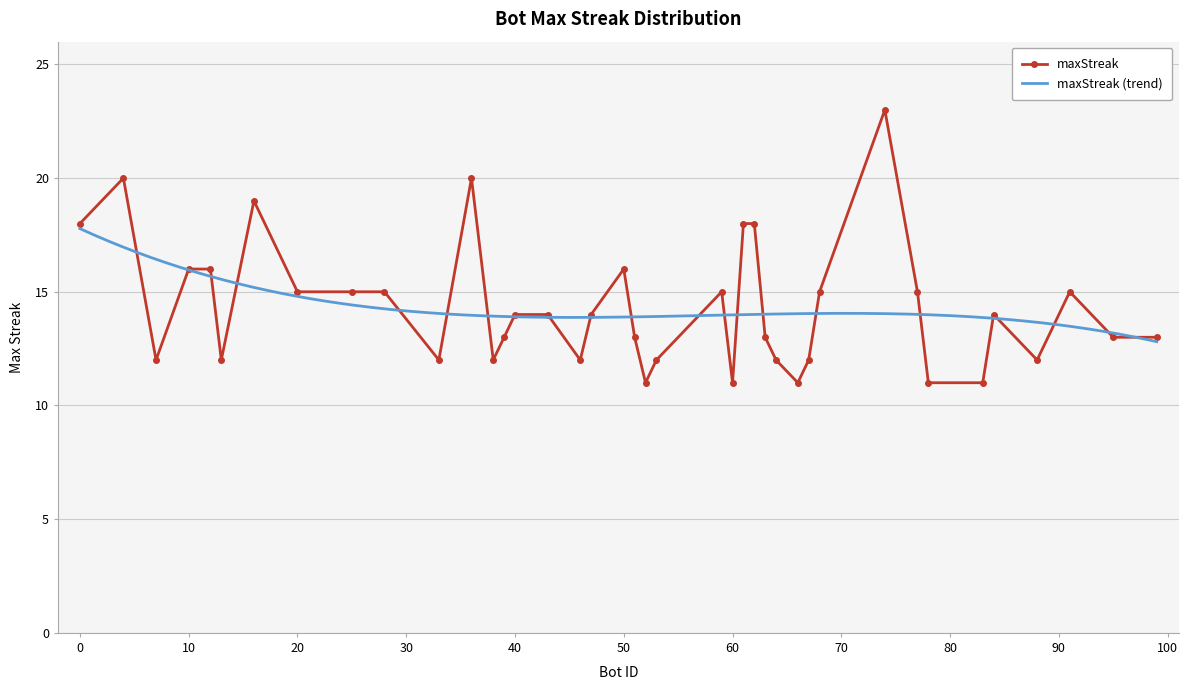

Where is the data nearest to the value 17?

62